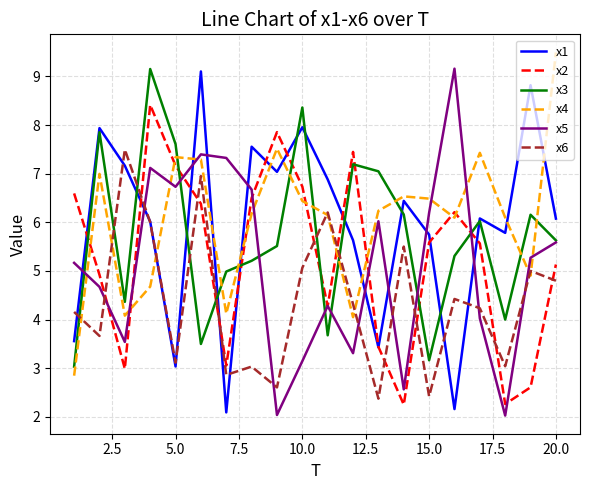

How many times do x1 and x2 cross each other?

11